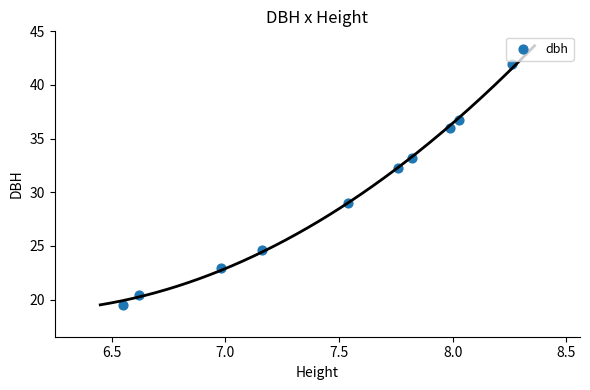

What is the range of Y values (max minus min)?

22.5